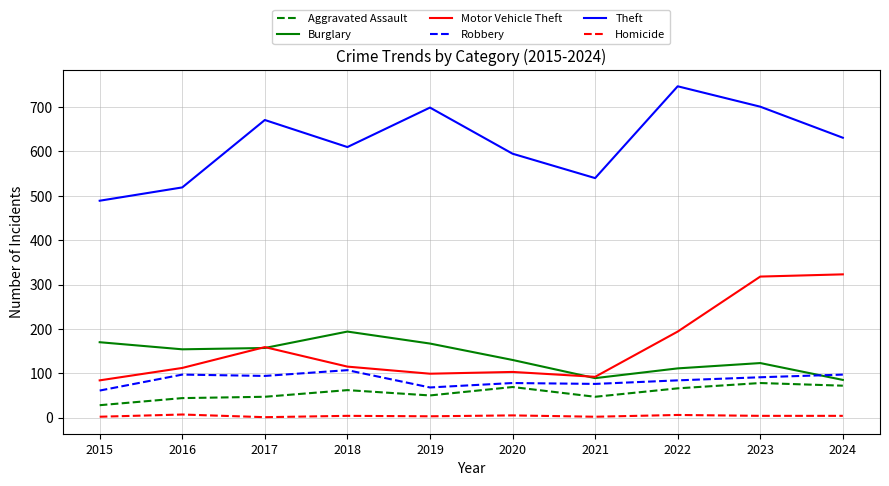

At which category is the sum across all series the highest?

2023